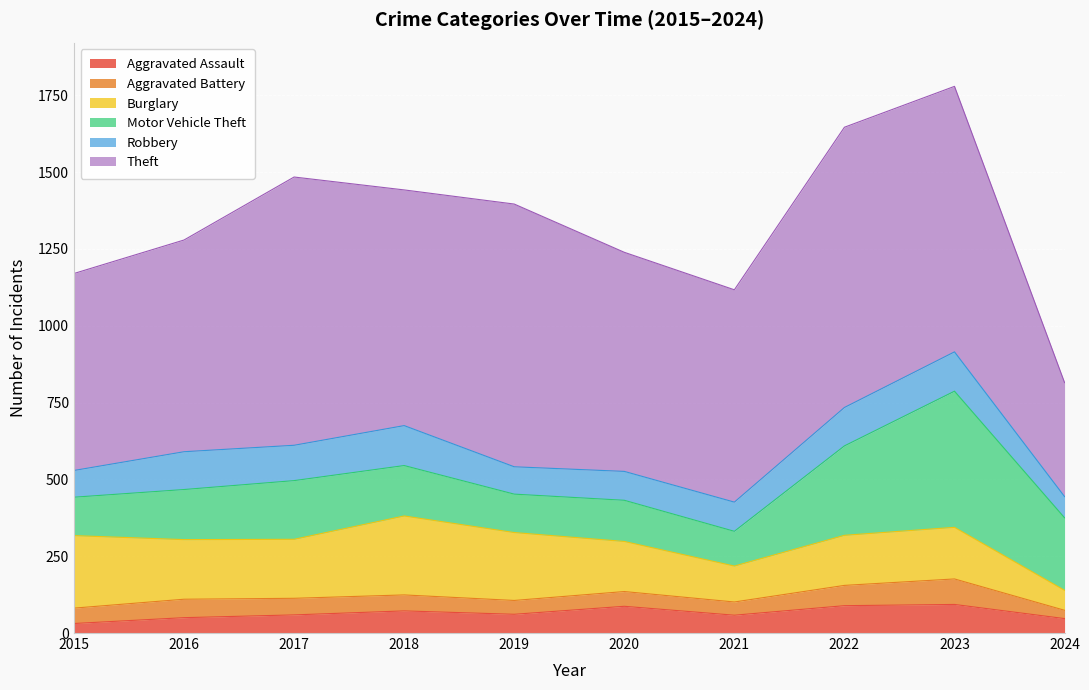

What is the average value of the Robbery series?

106